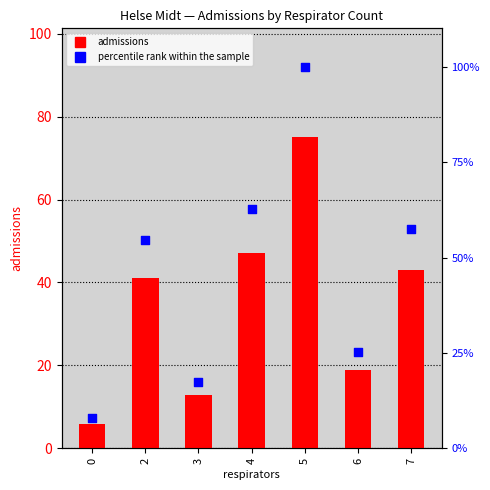

At which category is the sum across all series the highest?

5